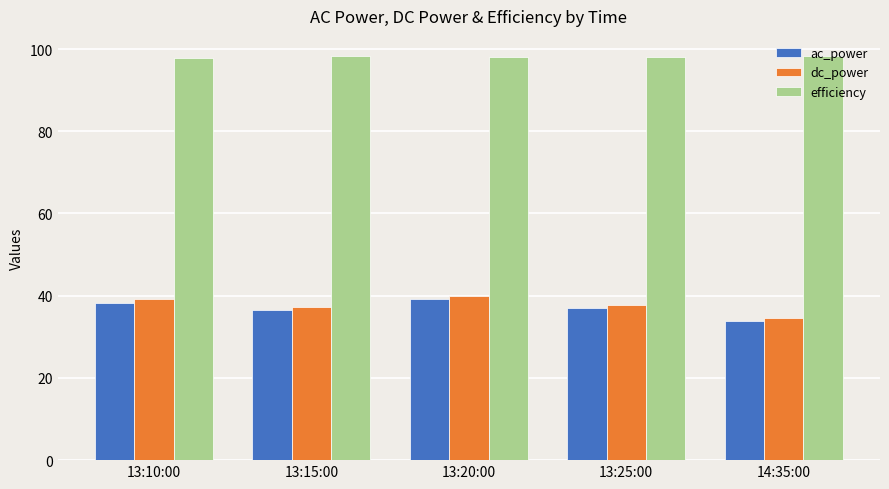

What is the label of the 4th bar from the left?

13:25:00